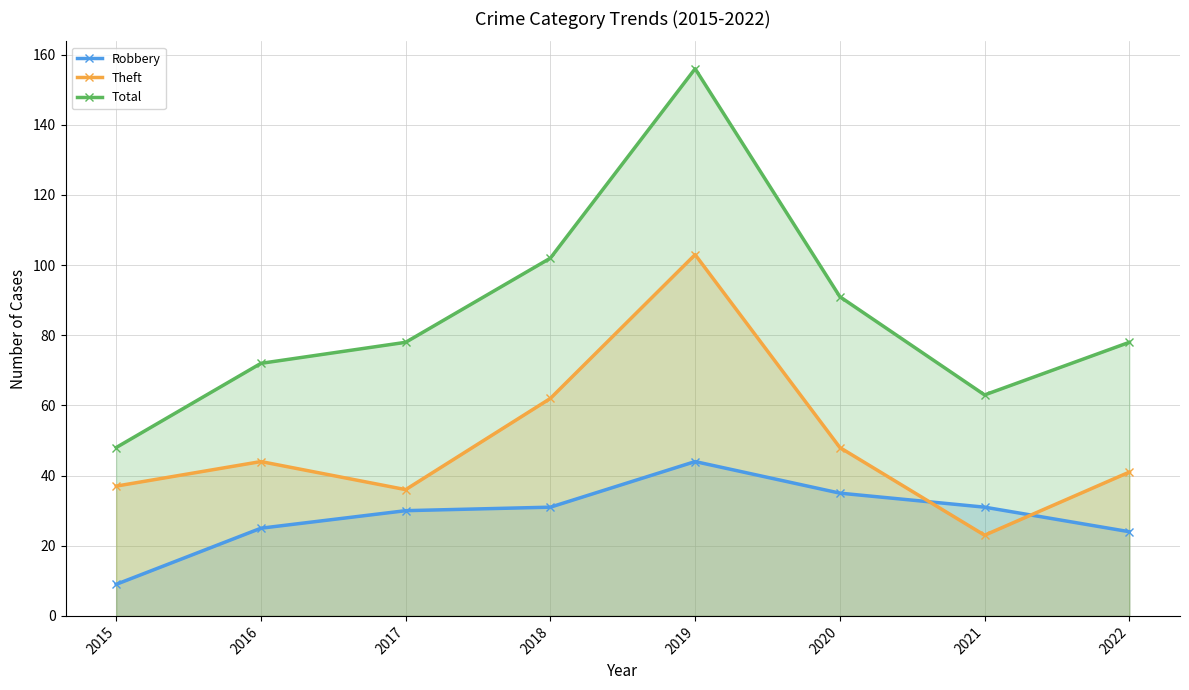

How many data points does each series have?

8